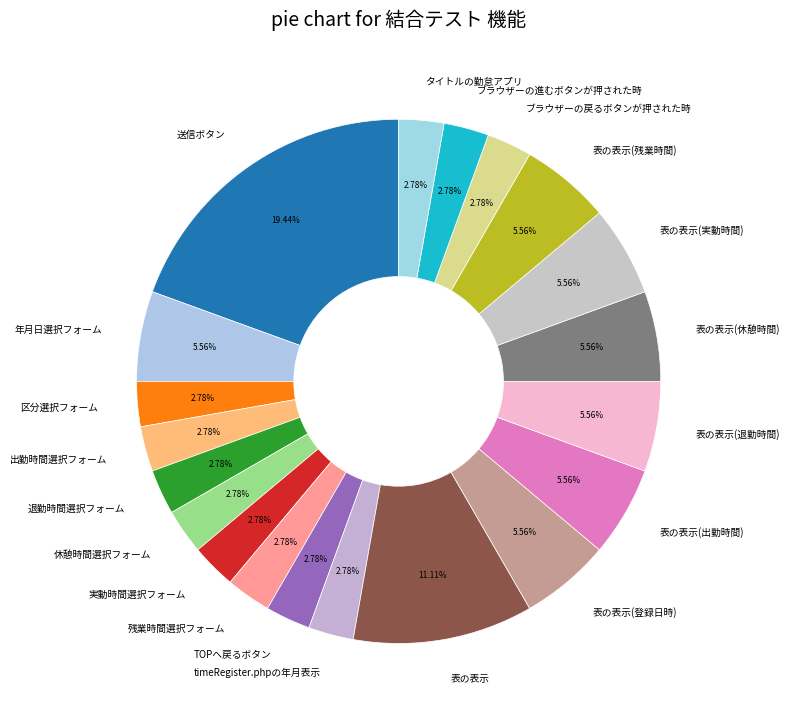

Is ブラウザーの戻るボタンが押された時 the majority of the pie?

No